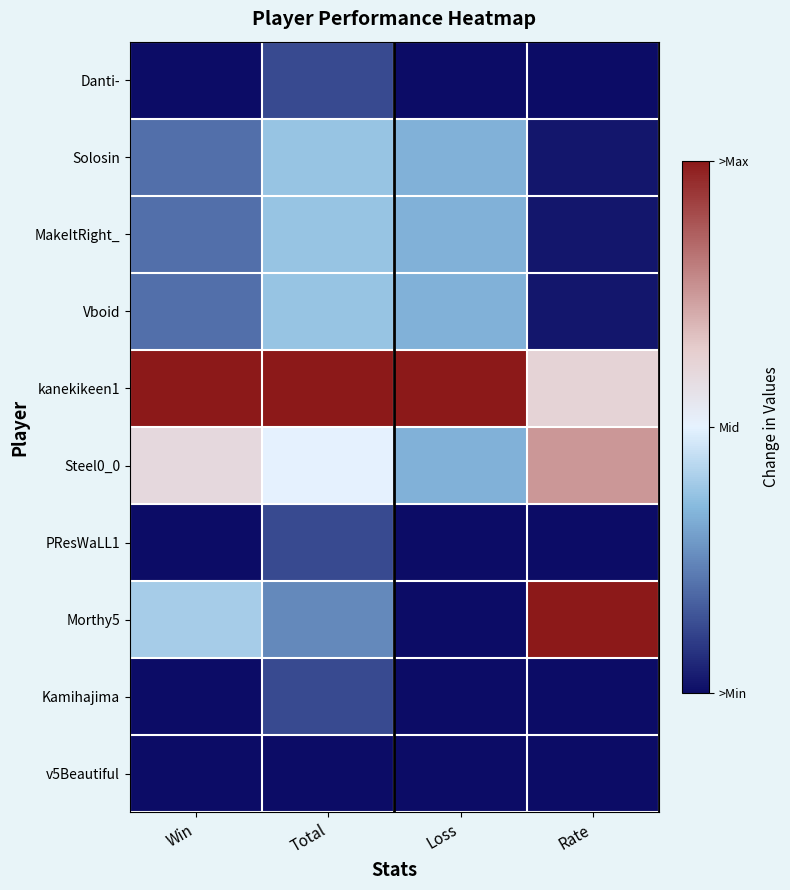

Which series has the largest total across all categories?

kanekikeen1